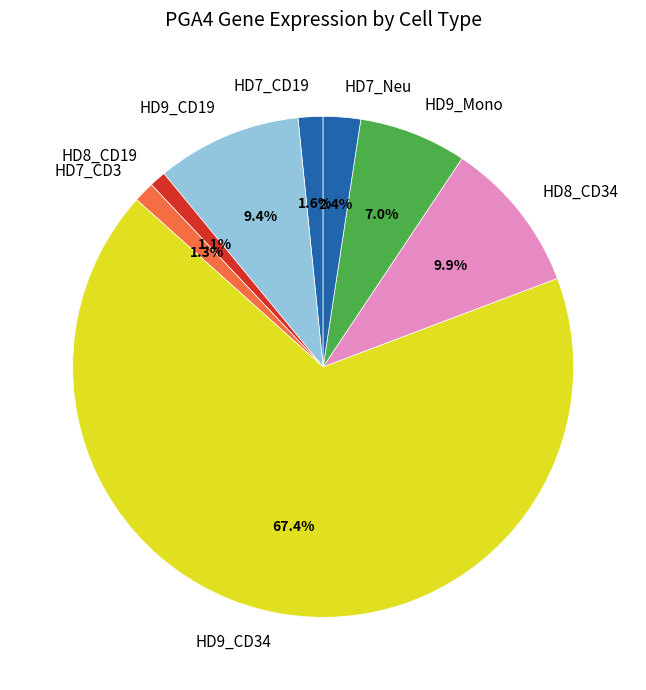

How many slices are in this pie chart?

8